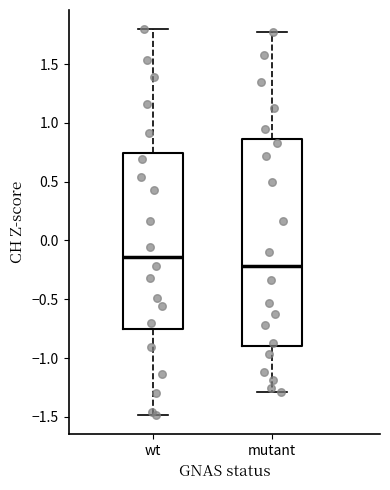

Reading left to right, read every box against the y-axis: the position of its median line, the range the box covers, and the ends of its whiskers. The values are not printed on the chart, so give them approximately, as read against the axis.

wt: median -0.15, box -0.75 to 0.75, whiskers -1.50 to 1.80
mutant: median -0.20, box -0.90 to 0.85, whiskers -1.30 to 1.75